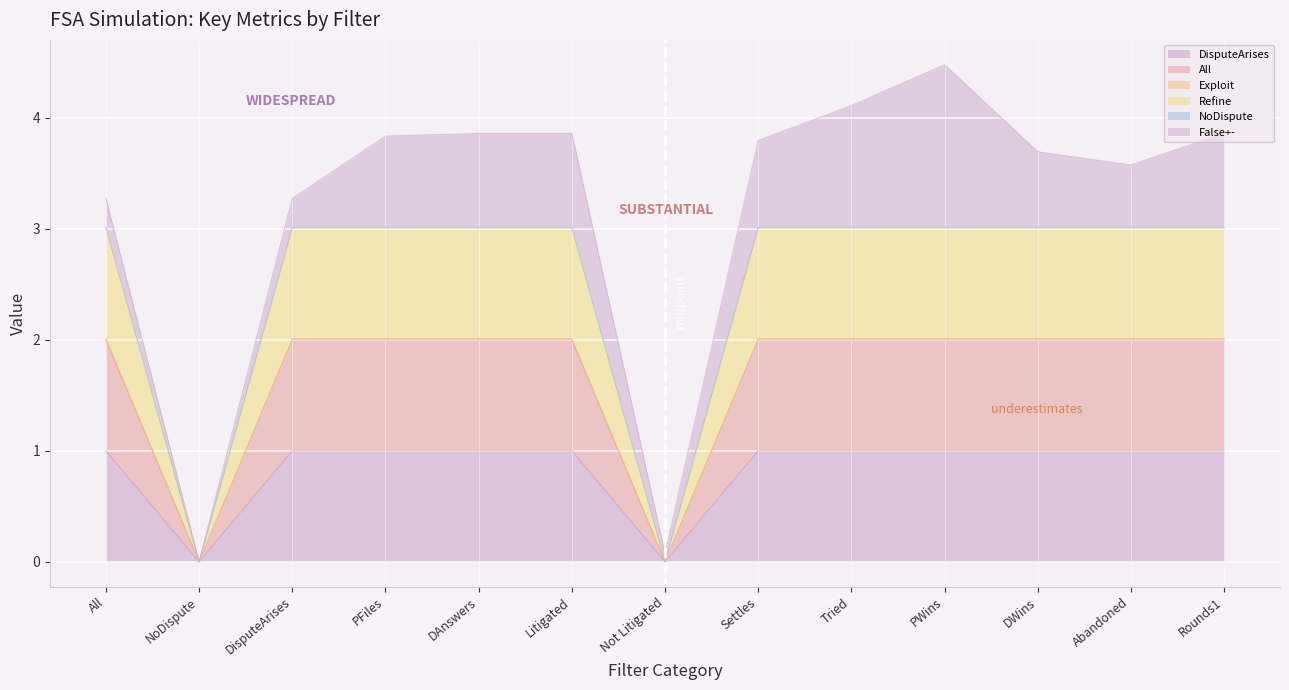

What is the label of the 4th point from the left?

PFiles